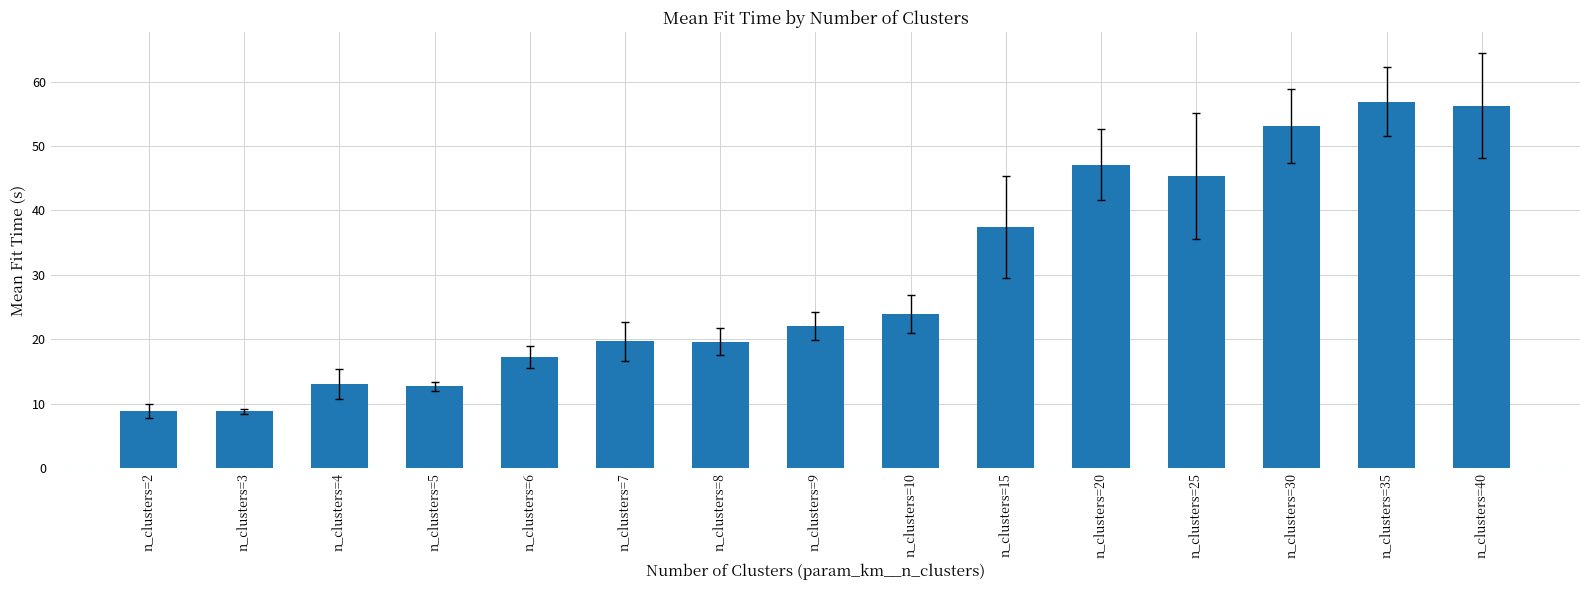

Count the number of data series in this chart.

1